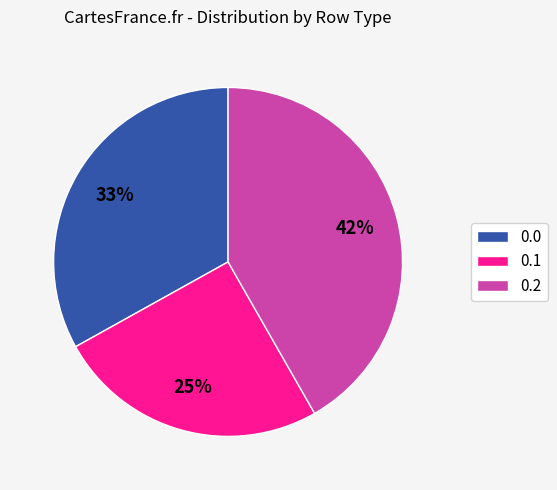

Is 0.1 the majority of the pie?

No